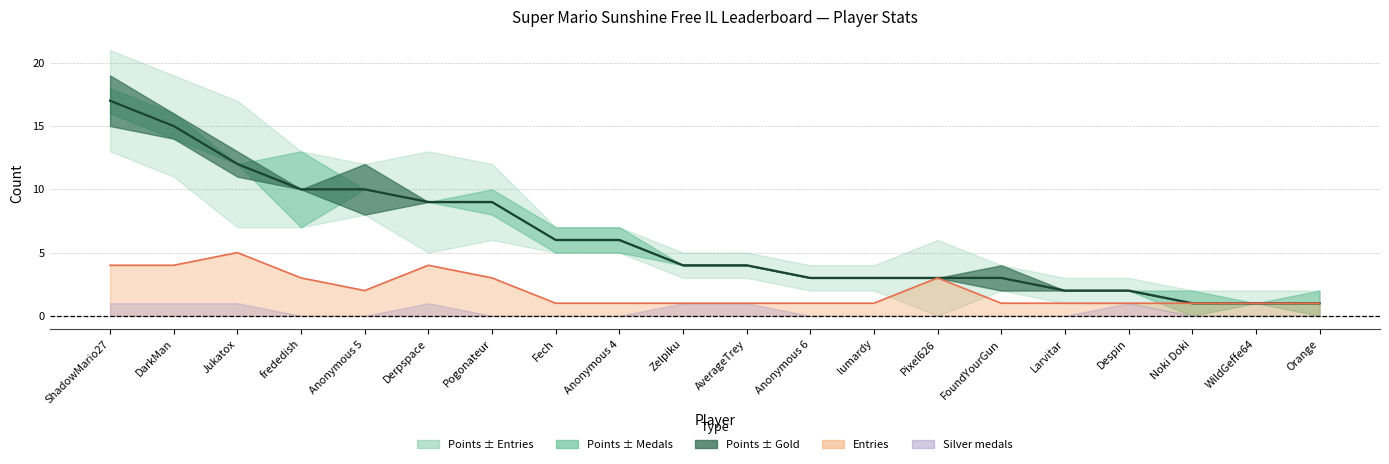

Which has a higher value, Anonymous 5 or ShadowMario27?

ShadowMario27